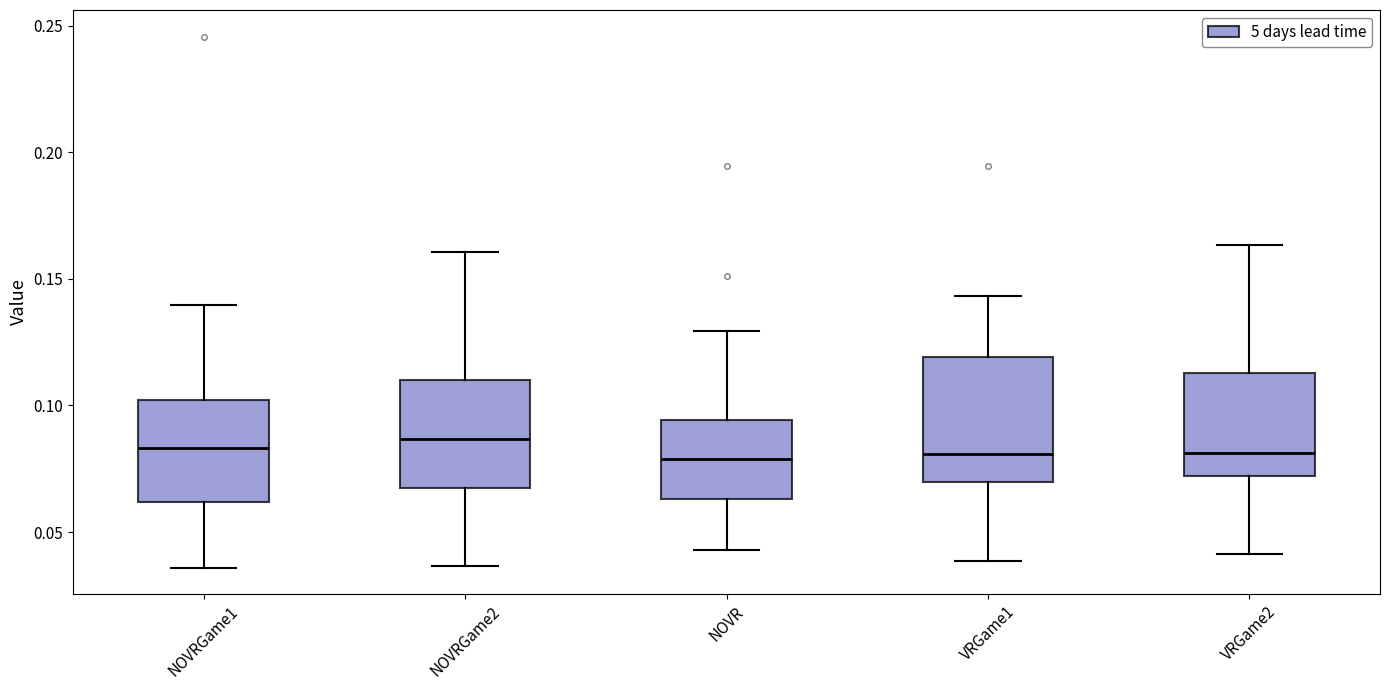

Reading left to right, transcribe this box plot: for each box, give where its median line is, the range the box spans, and where its two whiskers end, as read against the y-axis. The values are not printed on the chart, so give them approximately, as read against the axis.

NOVRGame1: median 0.085, box 0.060 to 0.100, whiskers 0.035 to 0.140
NOVRGame2: median 0.085, box 0.070 to 0.110, whiskers 0.035 to 0.160
NOVR: median 0.080, box 0.065 to 0.095, whiskers 0.045 to 0.130
VRGame1: median 0.080, box 0.070 to 0.120, whiskers 0.040 to 0.145
VRGame2: median 0.080, box 0.070 to 0.115, whiskers 0.040 to 0.165